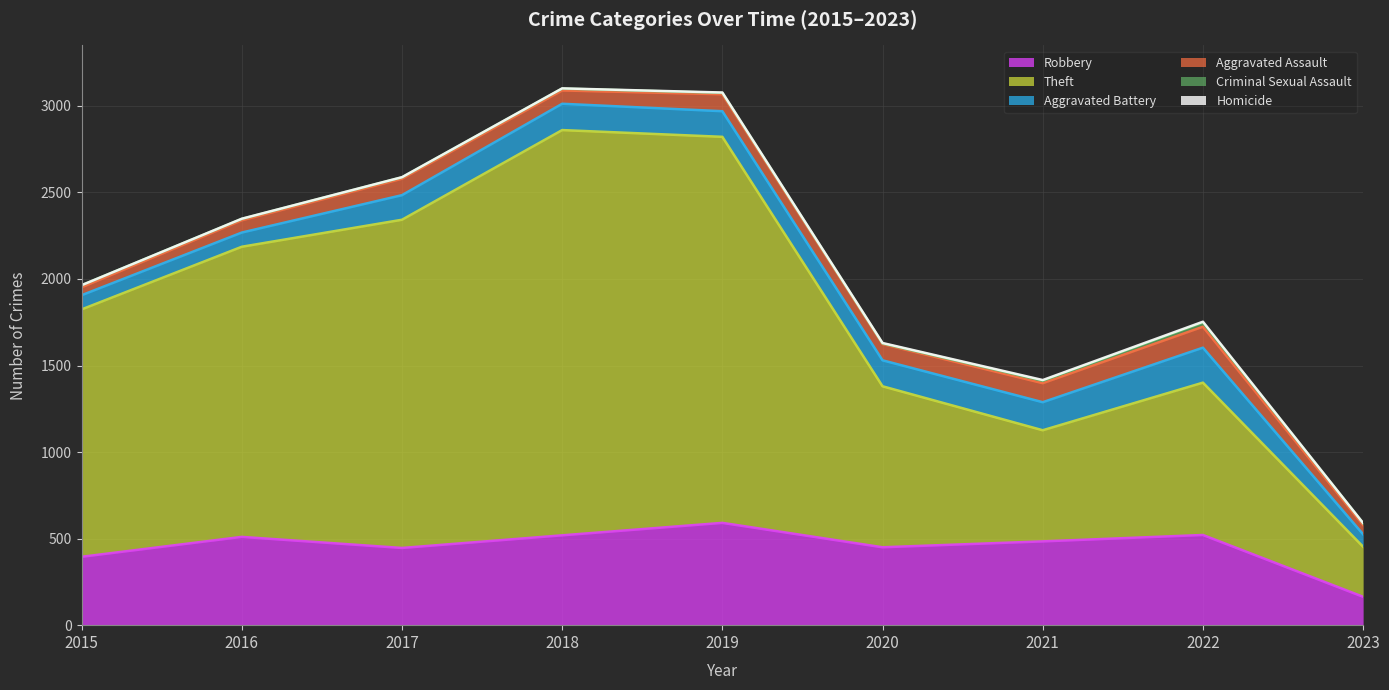

How many distinct data groups are displayed?

6